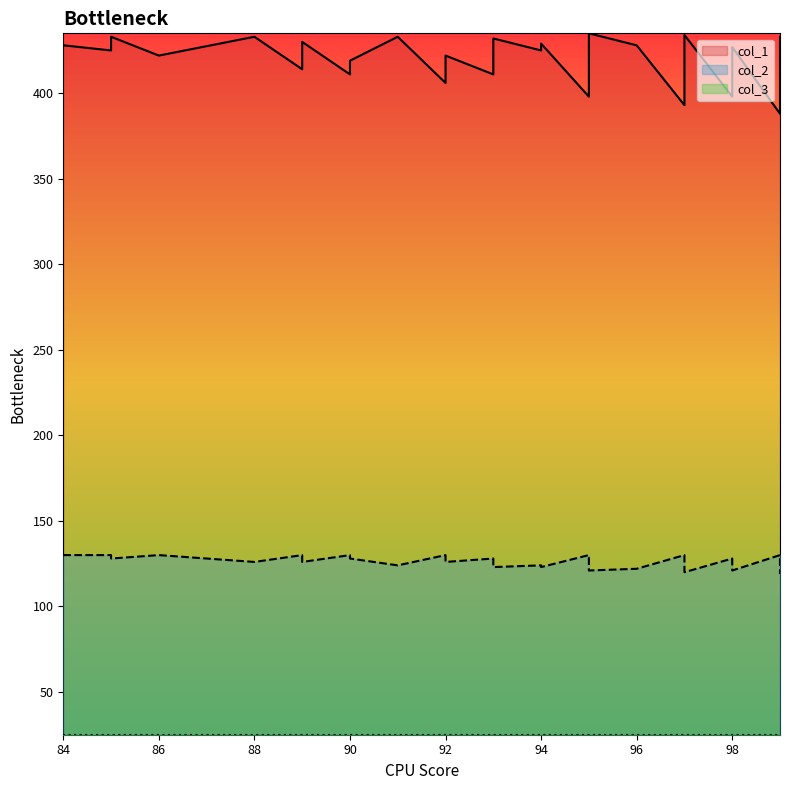

The value of col_2 at 96 is 81. True or false?

False